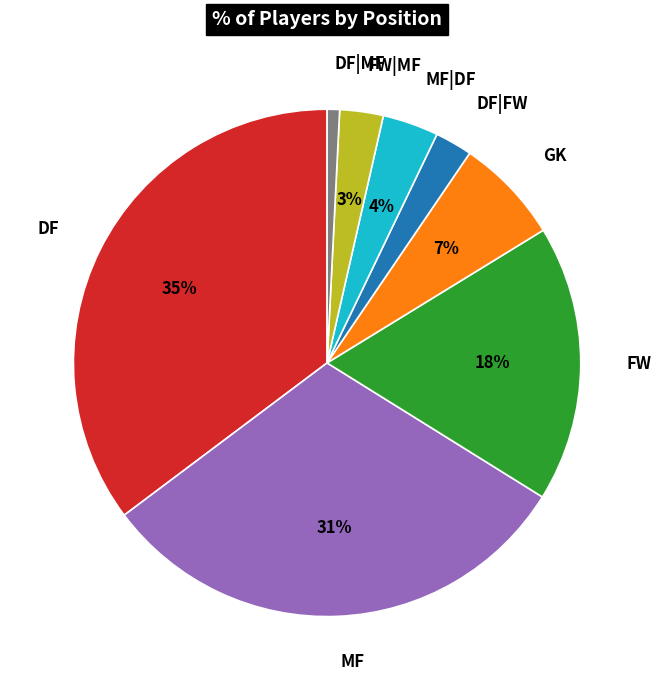

Does DF|MF account for over 50% of the chart?

No